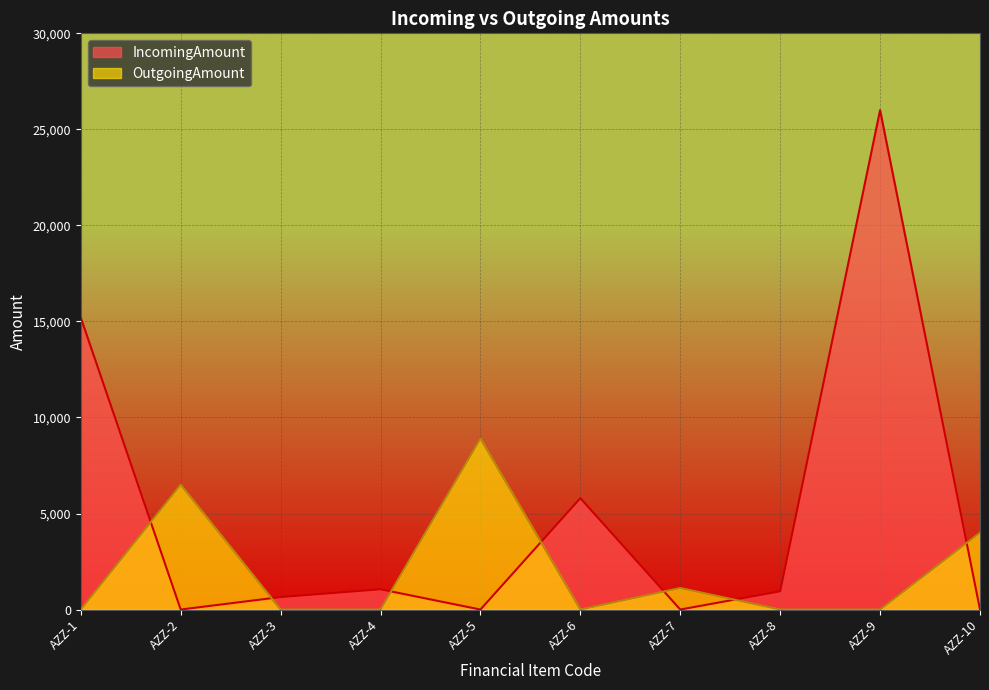

What is the difference between the maximum and minimum values in the IncomingAmount series?

26000